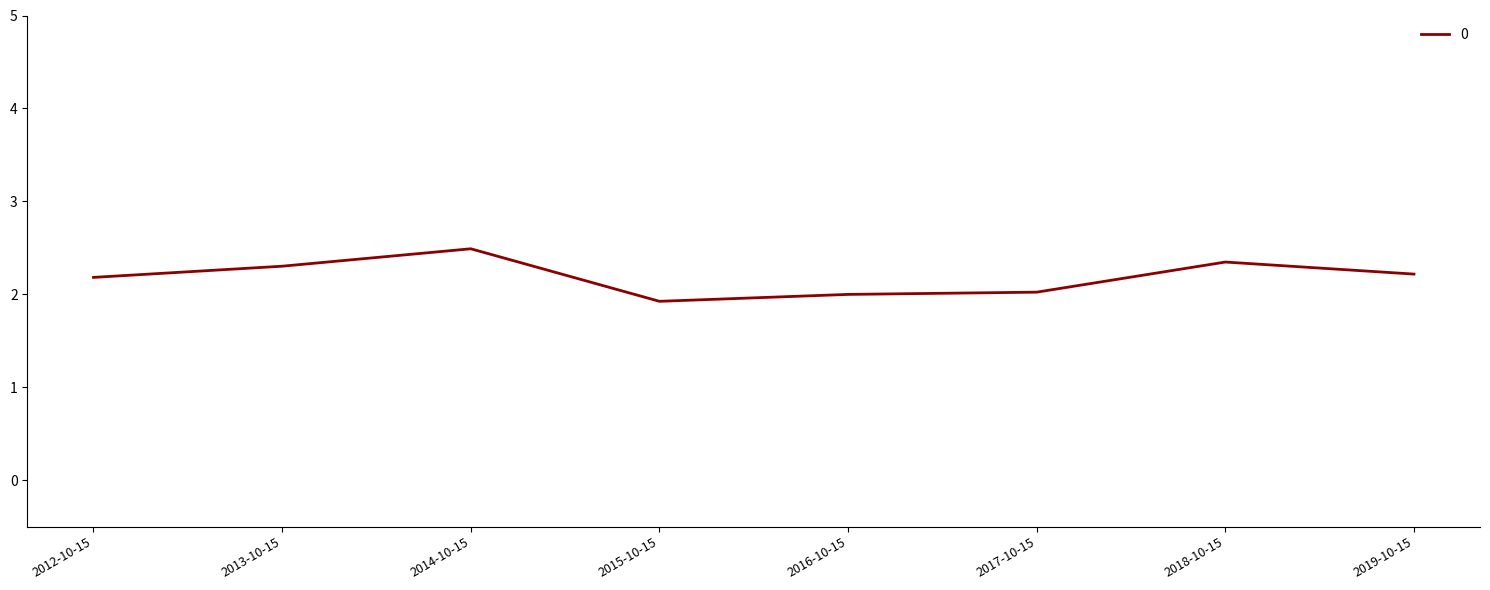

Between 2016-10-15 and 2019-10-15, which is larger?

2019-10-15